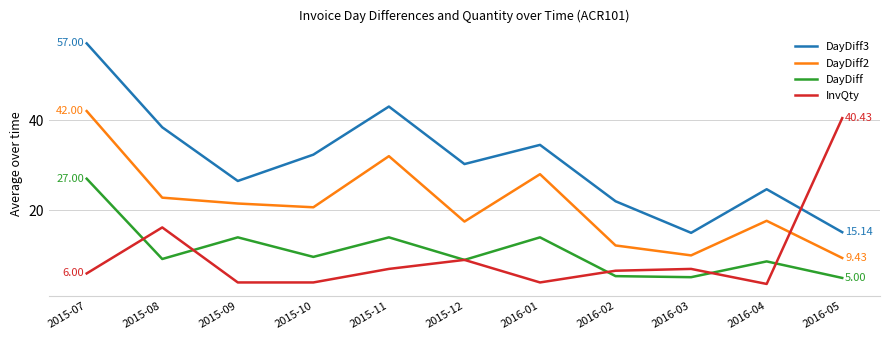

What is the difference between the maximum and minimum values in the InvQty series?

36.8